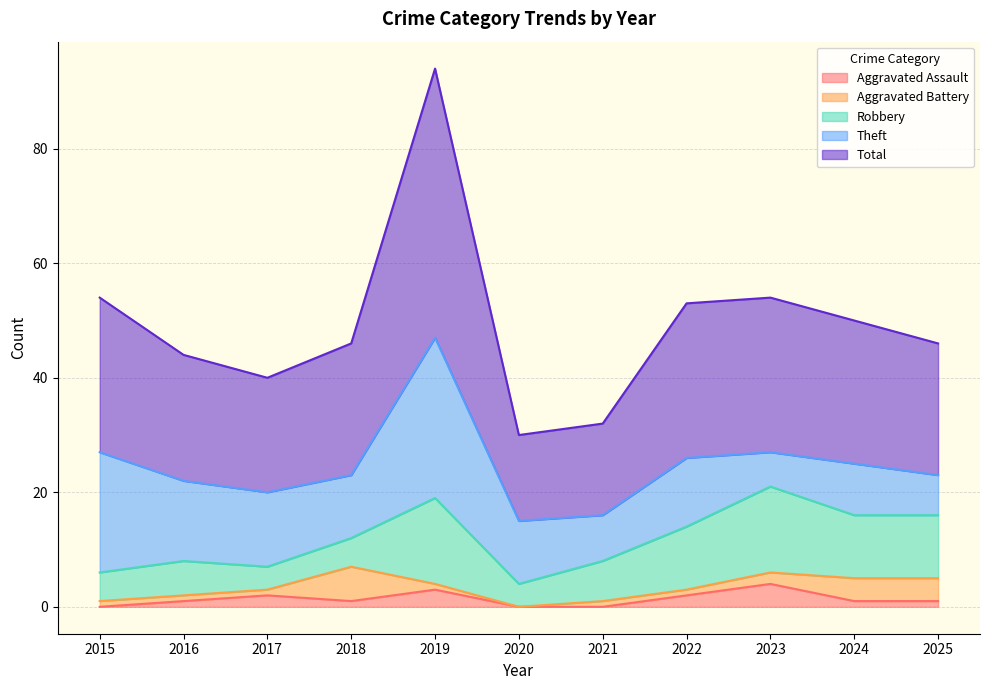

Between 2023 and 2016, which is larger?

2023